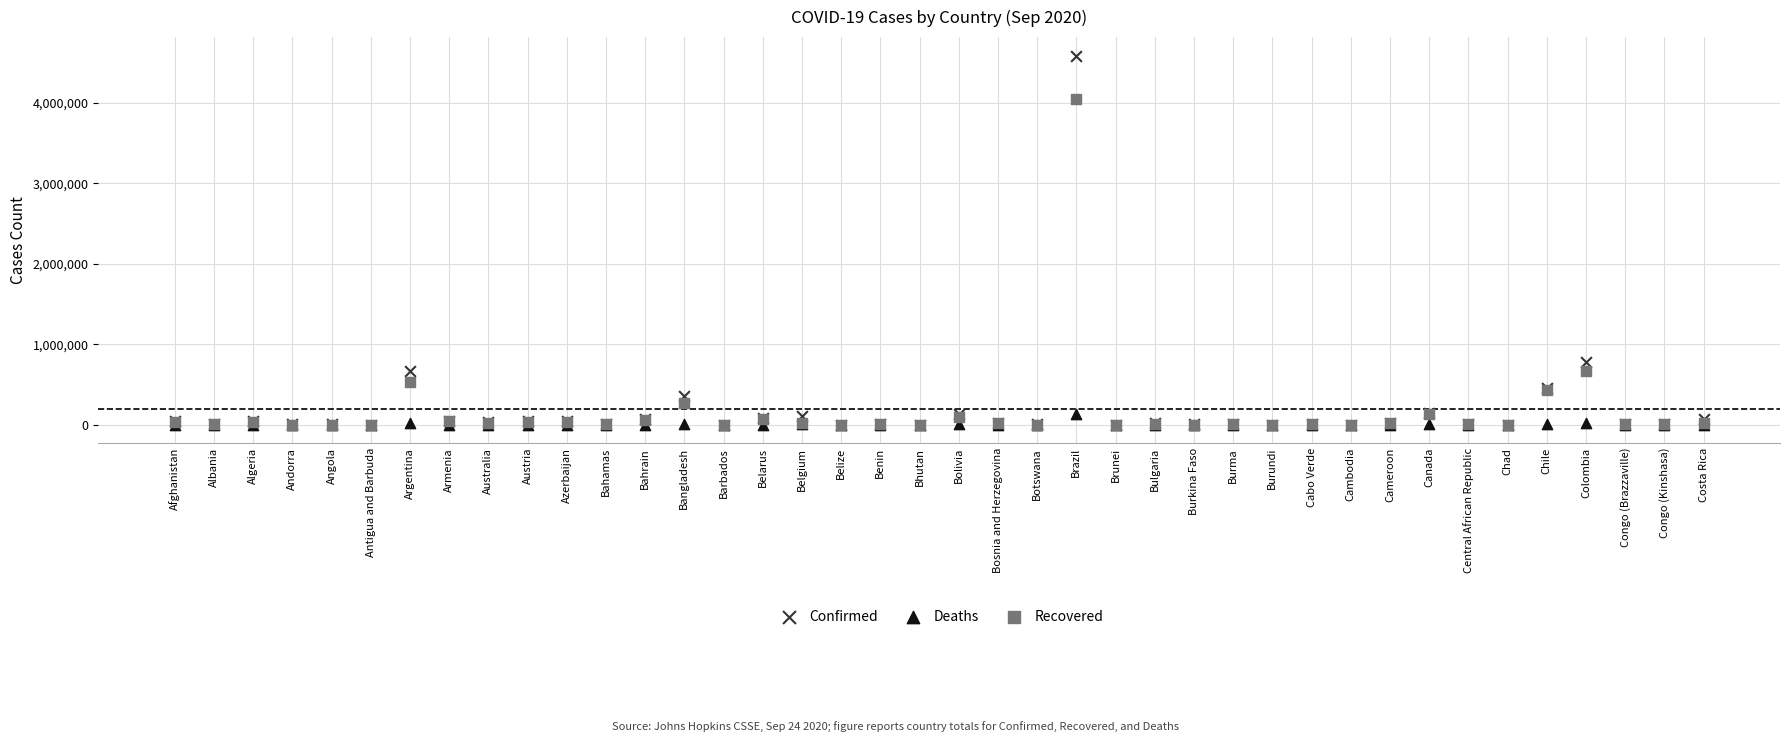

In the Confirmed series, what Y value is closest to 2295730?

784268